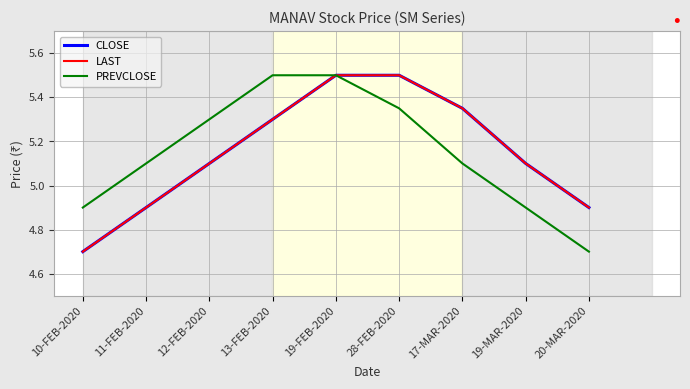

Is this an area chart (filled region under the line)?

No